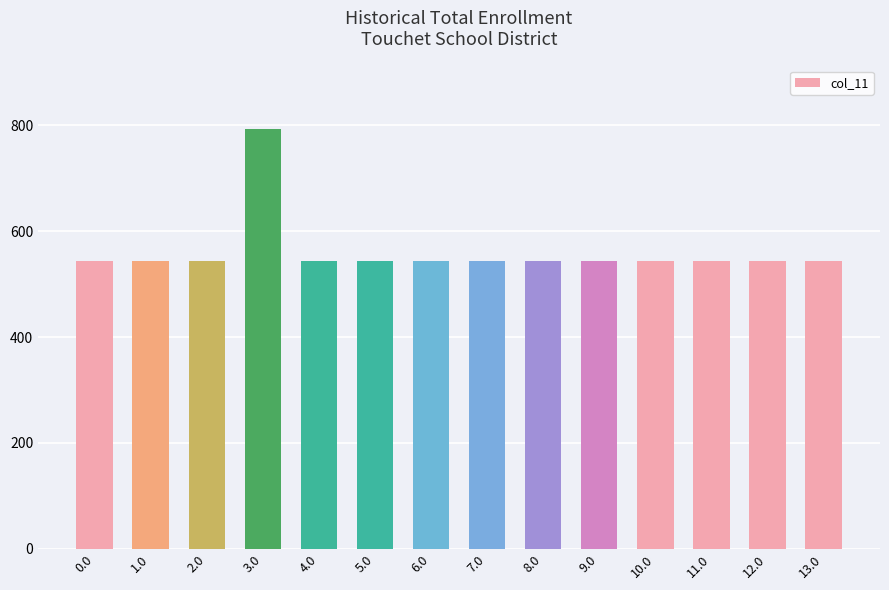

What position from the left is 6.0?

7